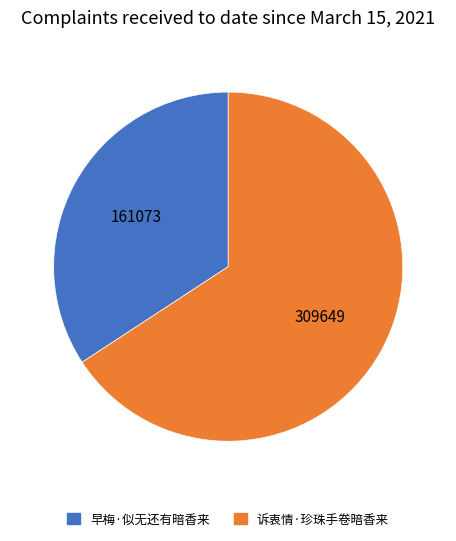

What is the largest slice in the pie chart?

诉衷情·珍珠手卷暗香来